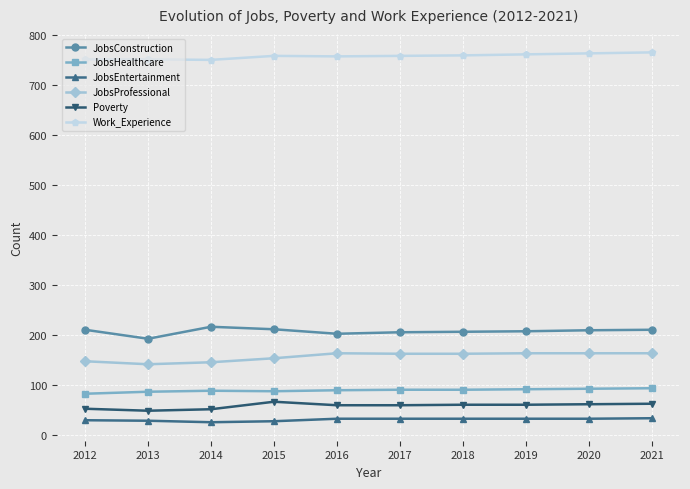

What is the greatest value displayed?

765